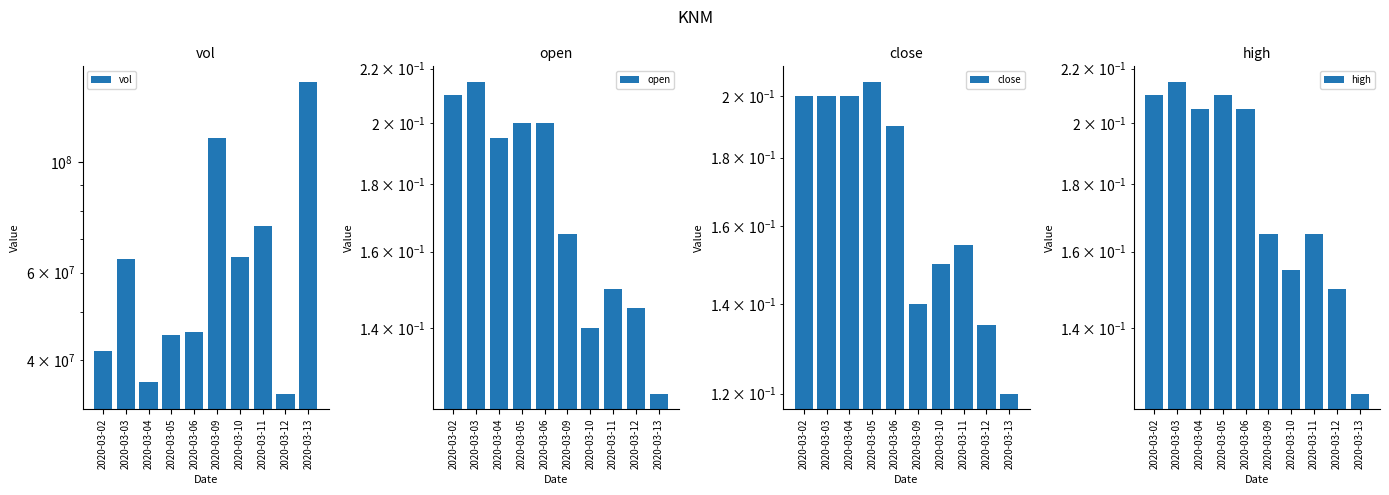

What is the lowest value of the open series?

0.1